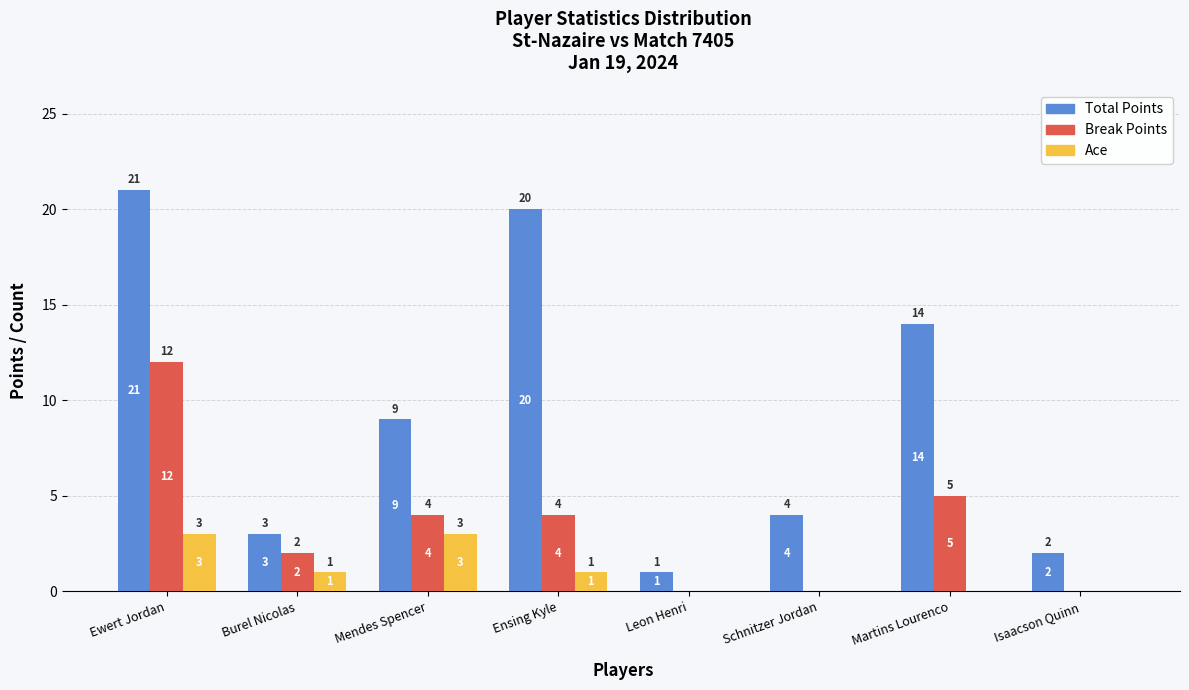

The Total Points series shows 21 at Ewert Jordan. True or false?

True